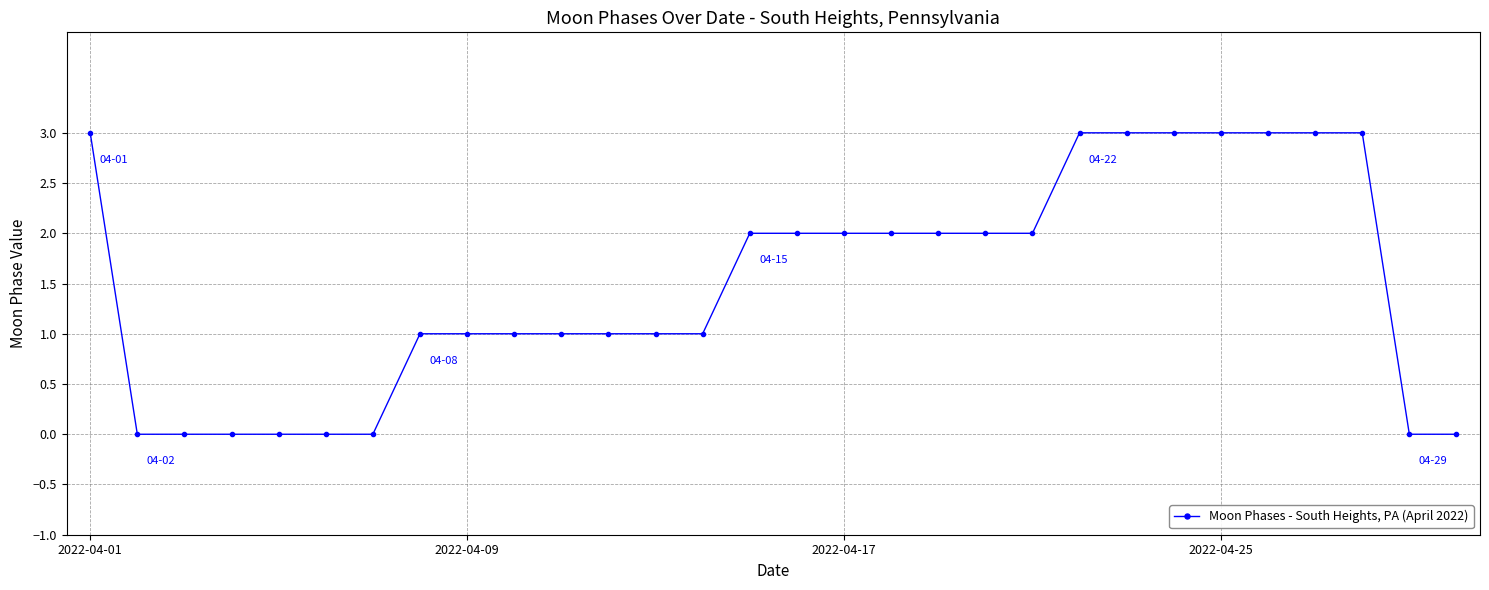

What is the average value?

2